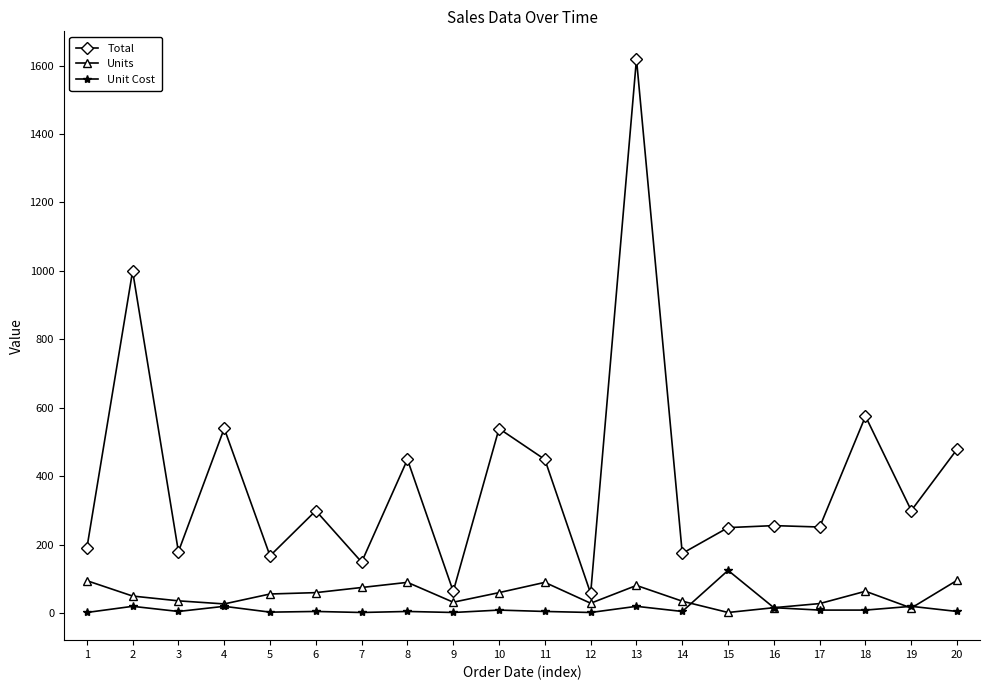

What value does the Total series have at 13?

1619.2